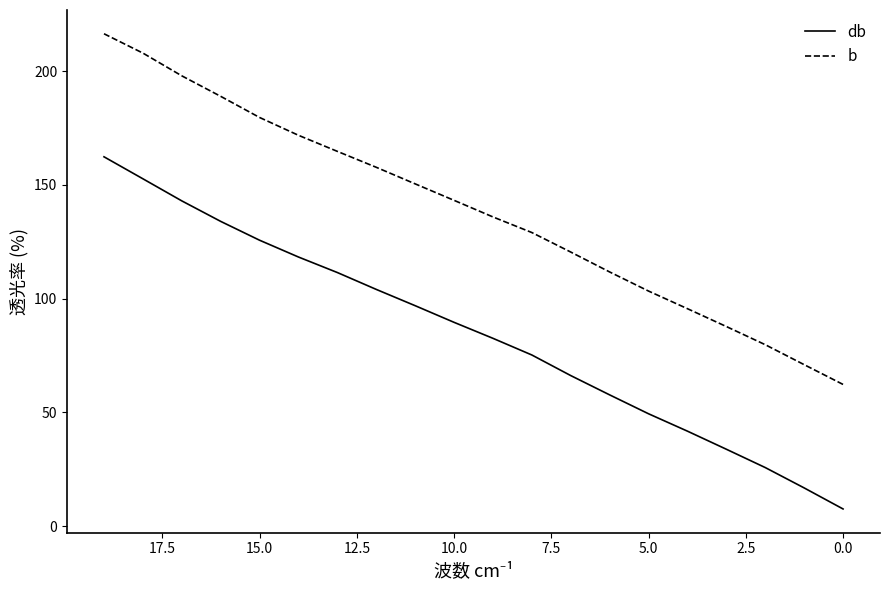

The db series shows 104.1 at 12. True or false?

True